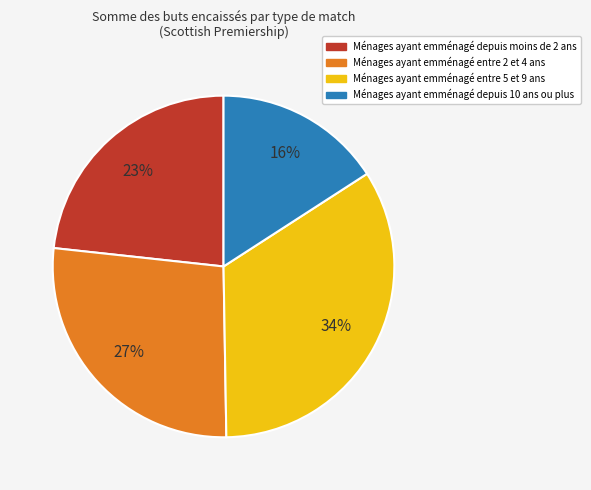

Rank the categories by value from highest to lowest.

Ménages ayant emménagé entre 5 et 9 ans, Ménages ayant emménagé entre 2 et 4 ans, Ménages ayant emménagé depuis moins de 2 ans, Ménages ayant emménagé depuis 10 ans ou plus